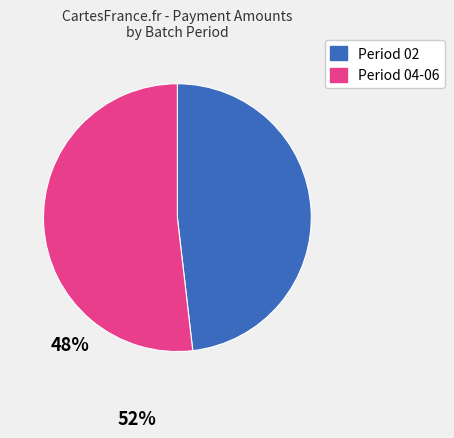

Is it true that Period 04-06 is 52% of the pie?

True